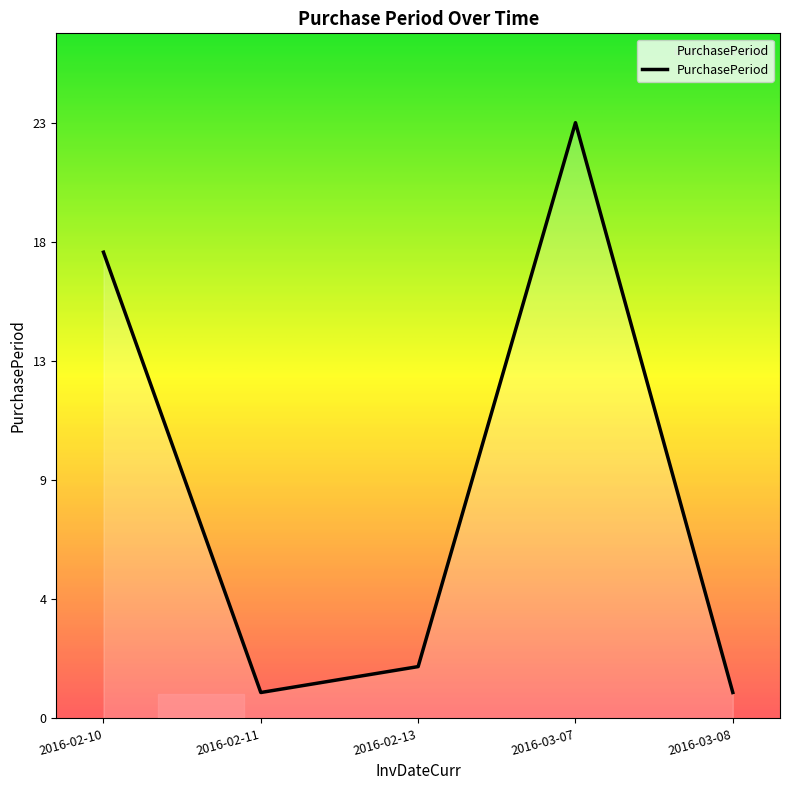

The value at 2016-02-11 is 1. True or false?

True